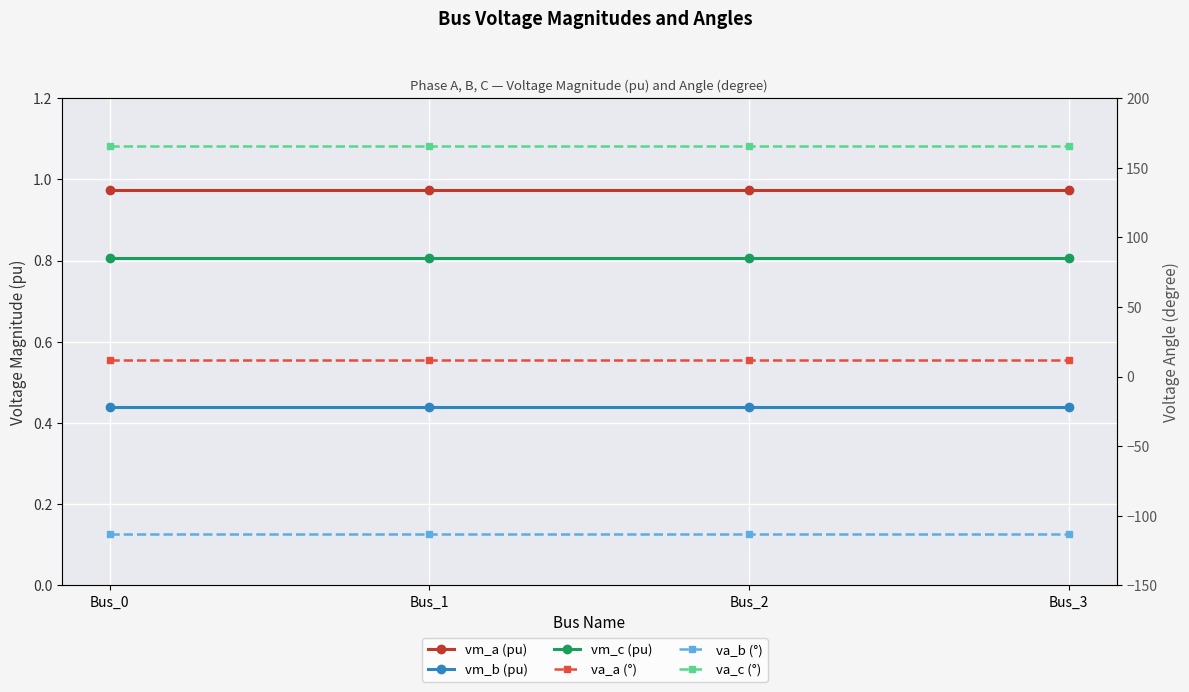

Reading left to right, what are all the values shown in this chart?

vm_a (pu): 1.0	1.0	1.0	1.0
vm_b (pu): 0.4	0.4	0.4	0.4
vm_c (pu): 0.8	0.8	0.8	0.8
va_a (°): 12.0	12.0	12.0	12.0
va_b (°): -113.1	-113.1	-113.1	-113.1
va_c (°): 165.5	165.5	165.5	165.5